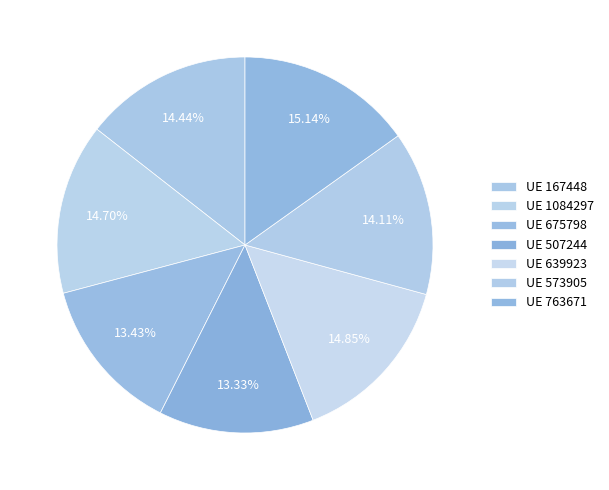

How many segments does this pie chart have?

7